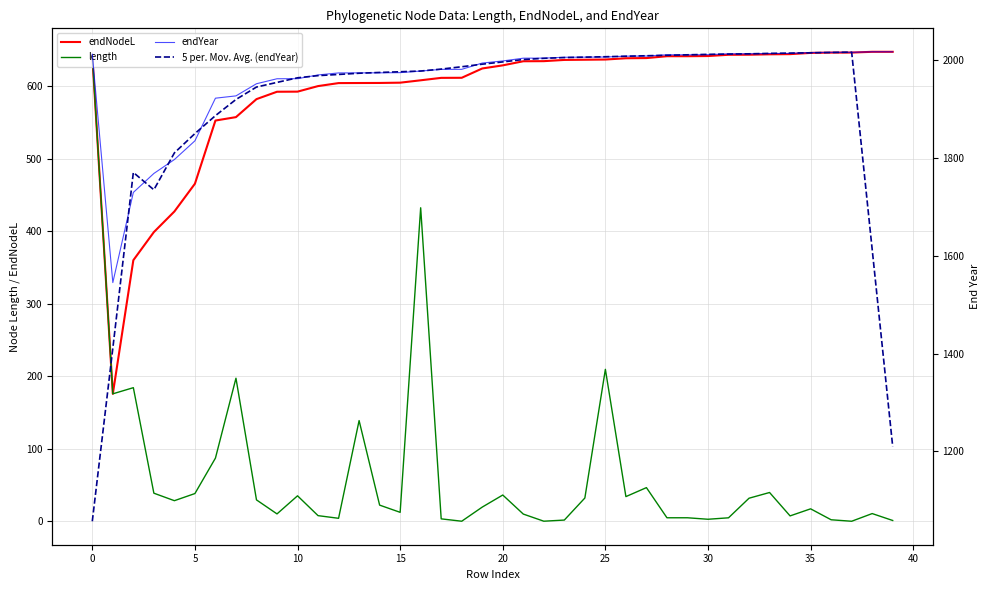

What is the highest value of the endNodeL series?

647.6